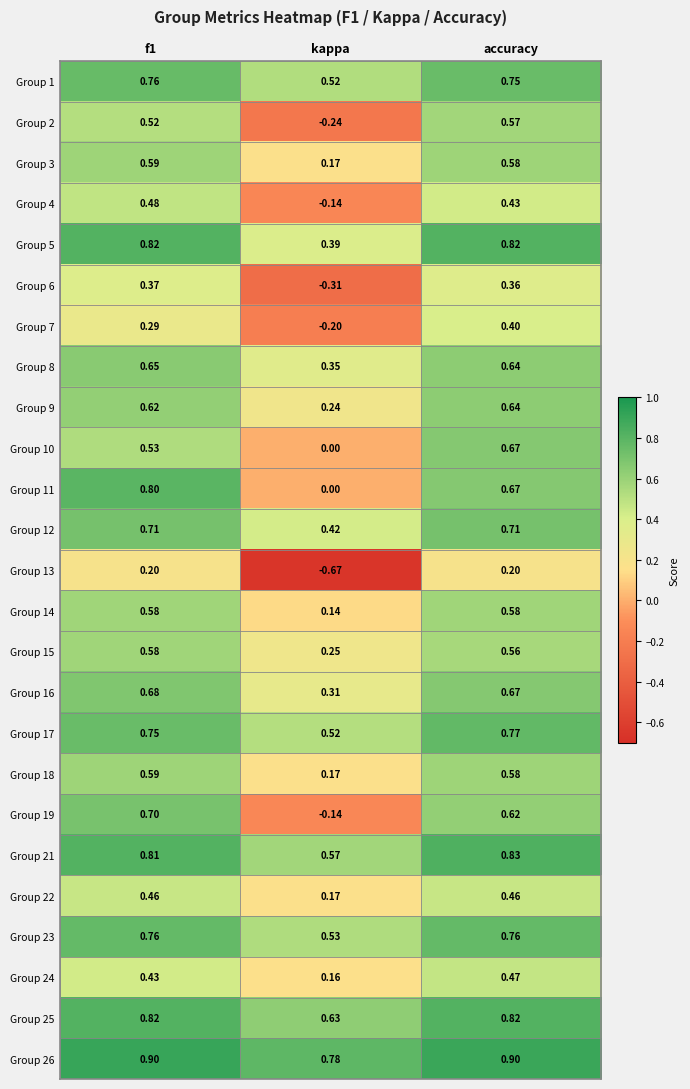

Is the value of Group 18 at kappa greater than the value of Group 5 at accuracy?

No